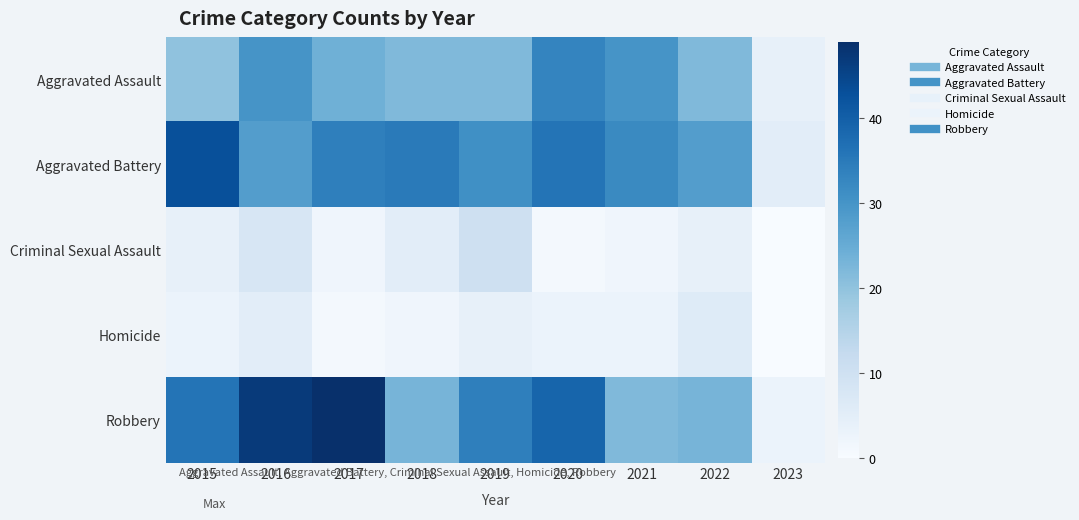

Which series has the largest range (max minus min)?

Robbery